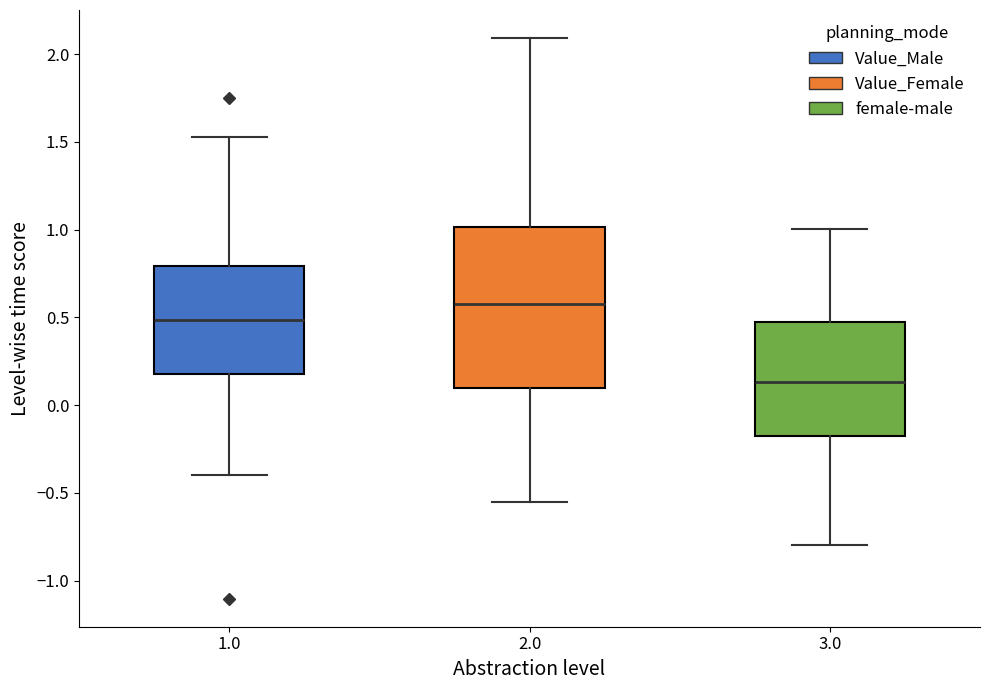

Reading left to right, transcribe this box plot: for each box, give where its median line is, the range the box spans, and where its two whiskers end, as read against the y-axis. The values are not printed on the chart, so give them approximately, as read against the axis.

1.0: median 0.50, box 0.20 to 0.80, whiskers -0.40 to 1.55
2.0: median 0.60, box 0.10 to 1.00, whiskers -0.55 to 2.10
3.0: median 0.15, box -0.15 to 0.45, whiskers -0.80 to 1.00